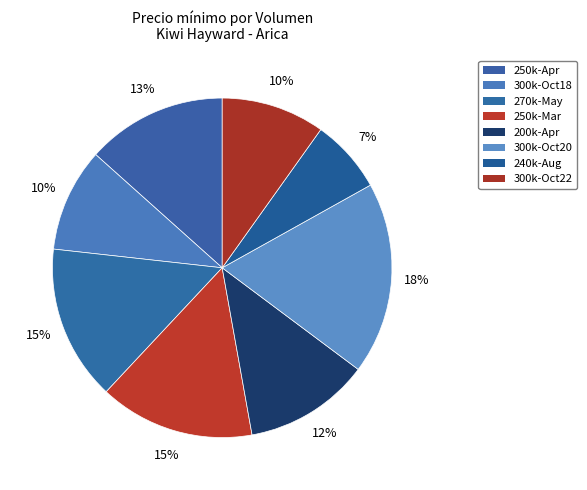

Count the number of slices in the pie.

8